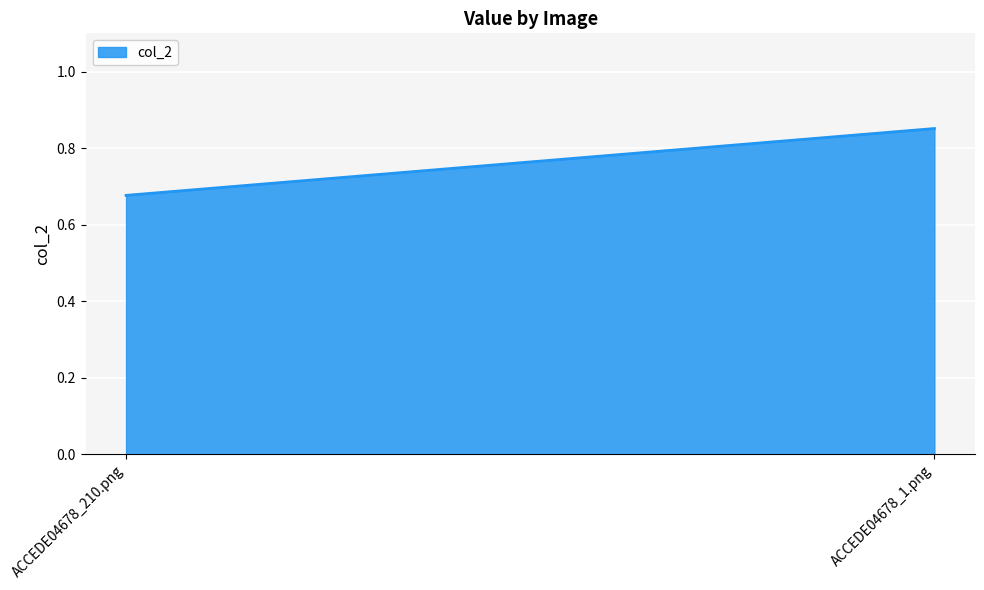

List the labels in order of value, largest first.

ACCEDE04678_1.png, ACCEDE04678_210.png